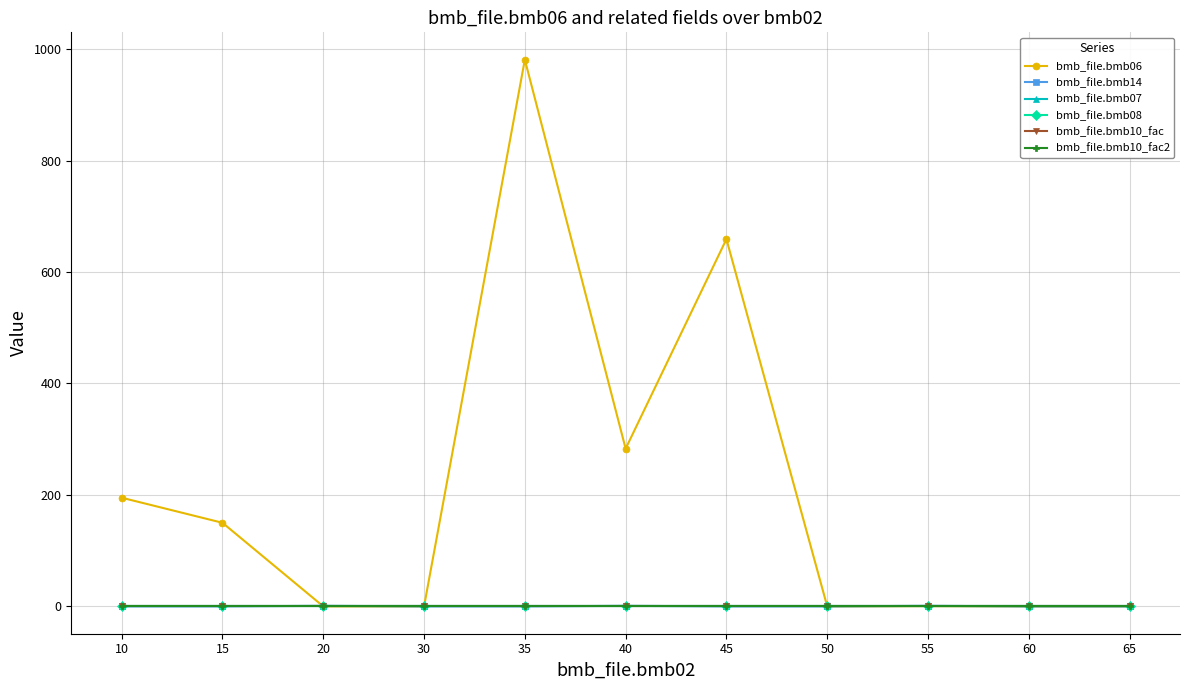

True or false: bmb_file.bmb07 and bmb_file.bmb08 intersect in this chart.

False